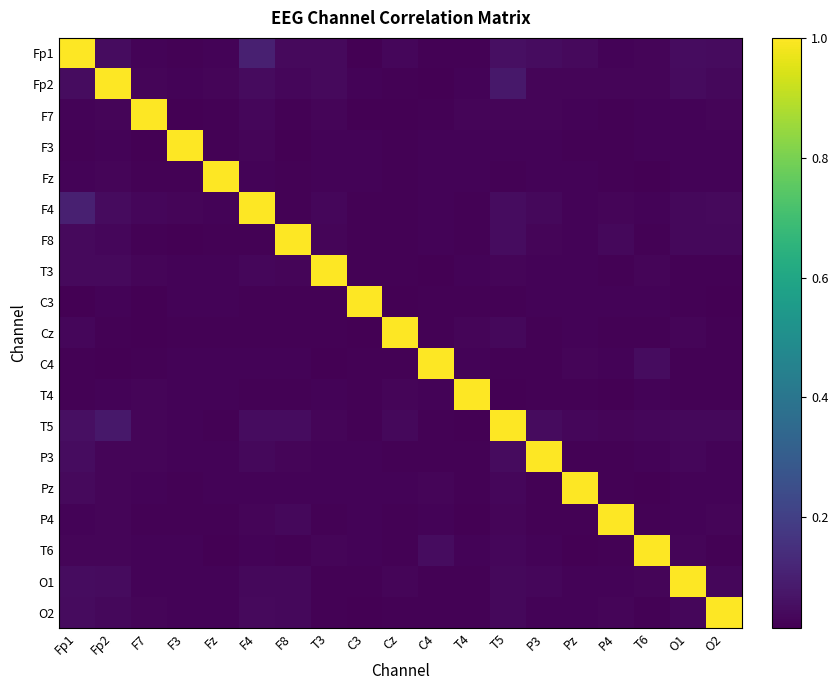

Which category has the highest value across all series?

Fp1